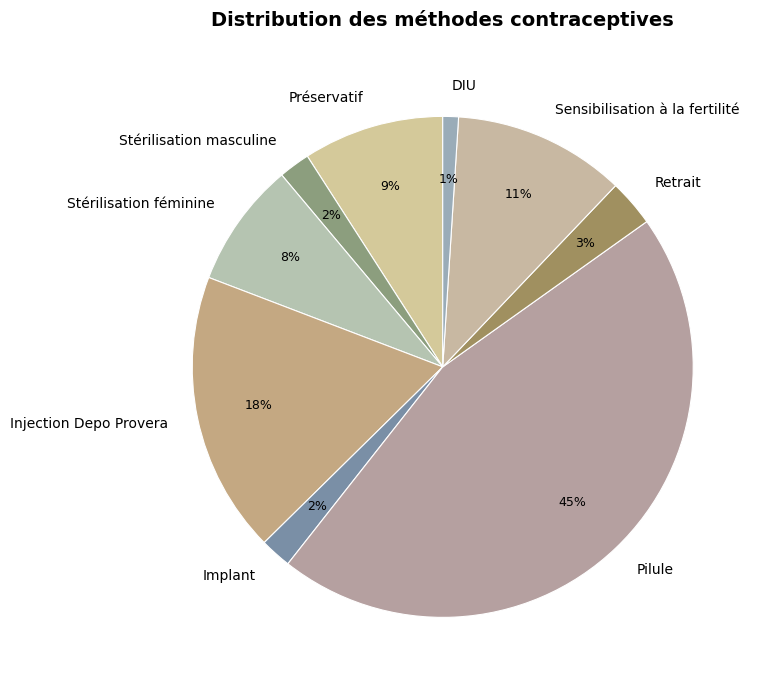

What is the largest slice in the pie chart?

Pilule